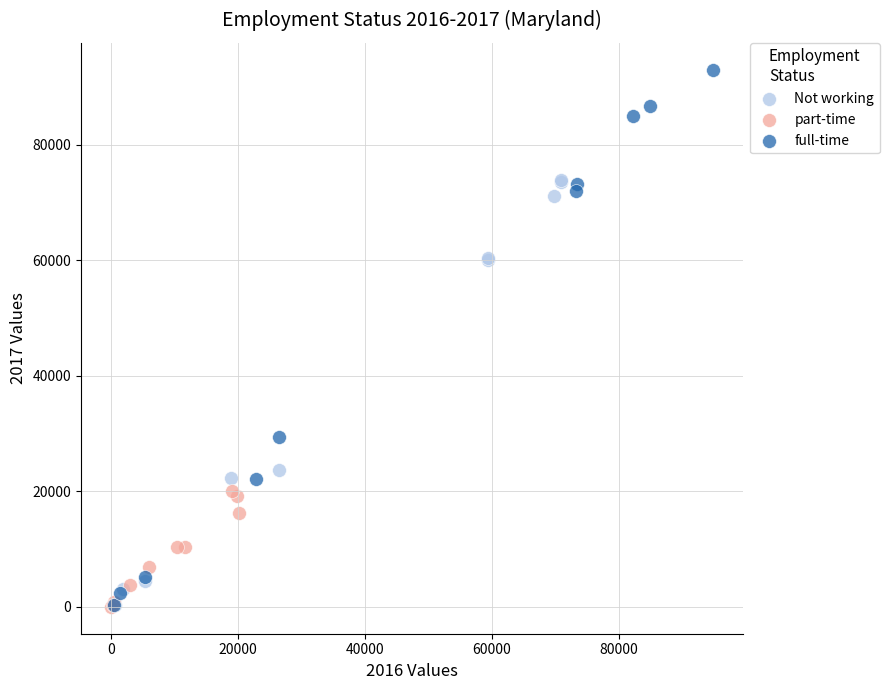

Which series has the widest spread of Y values?

full-time